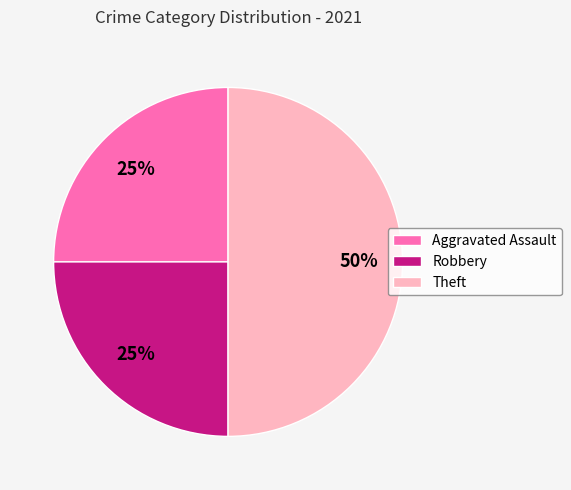

What is the ratio of the value at Aggravated Assault to the value at Robbery?

1.0